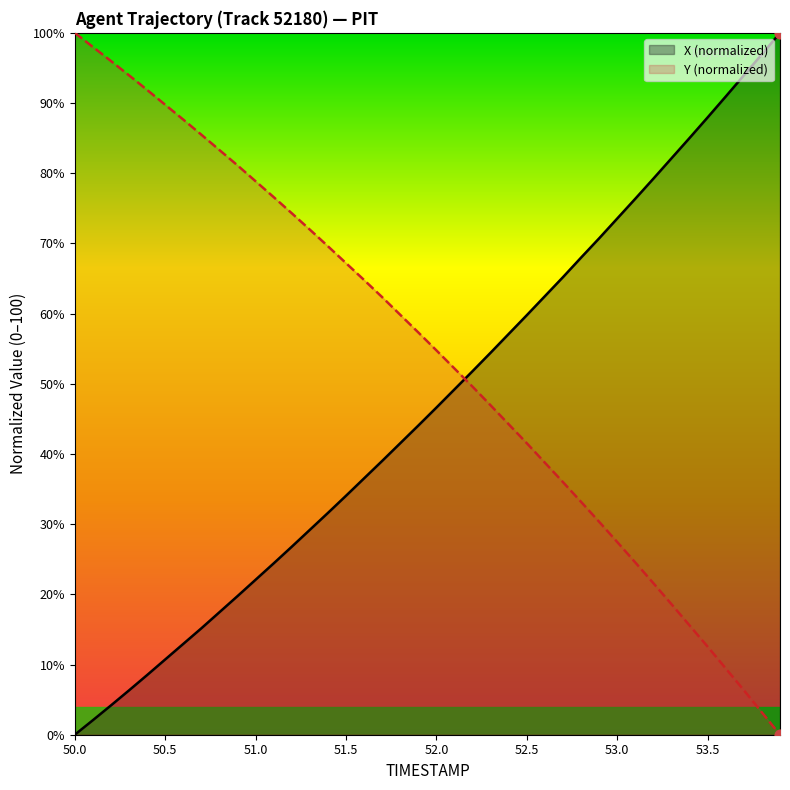

Which series contains the lowest Y value?

X